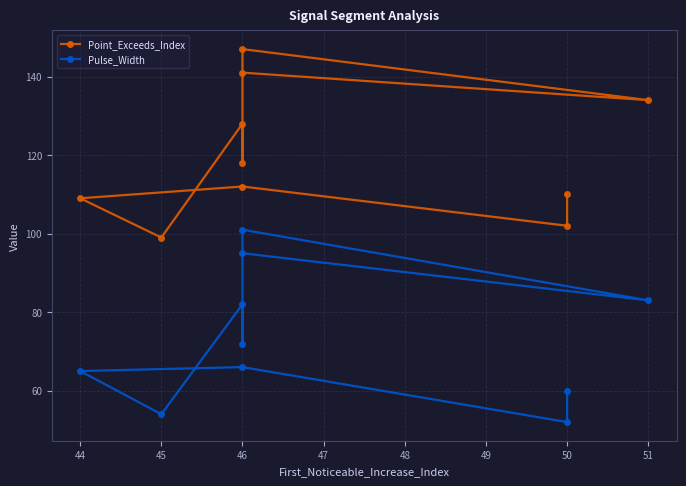

What is the difference between the second highest and minimum values in the Point_Exceeds_Index series?

42